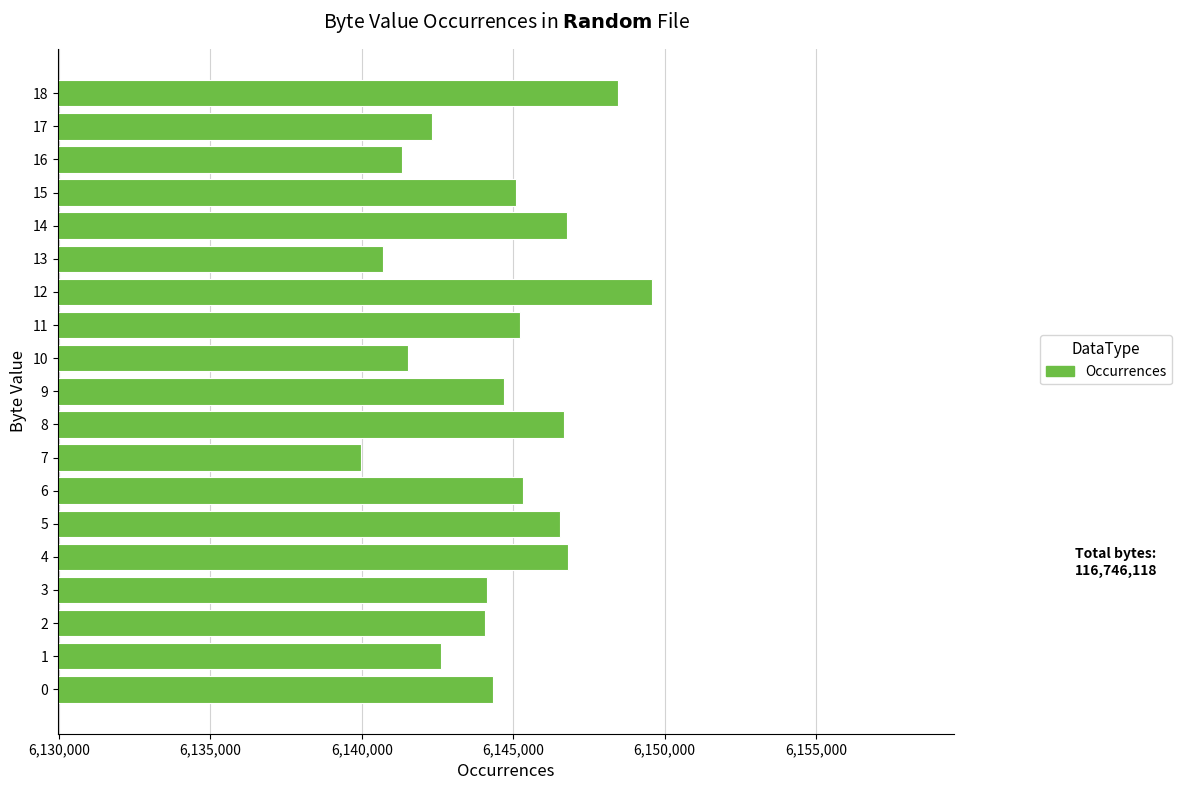

How many bars are there in total?

19